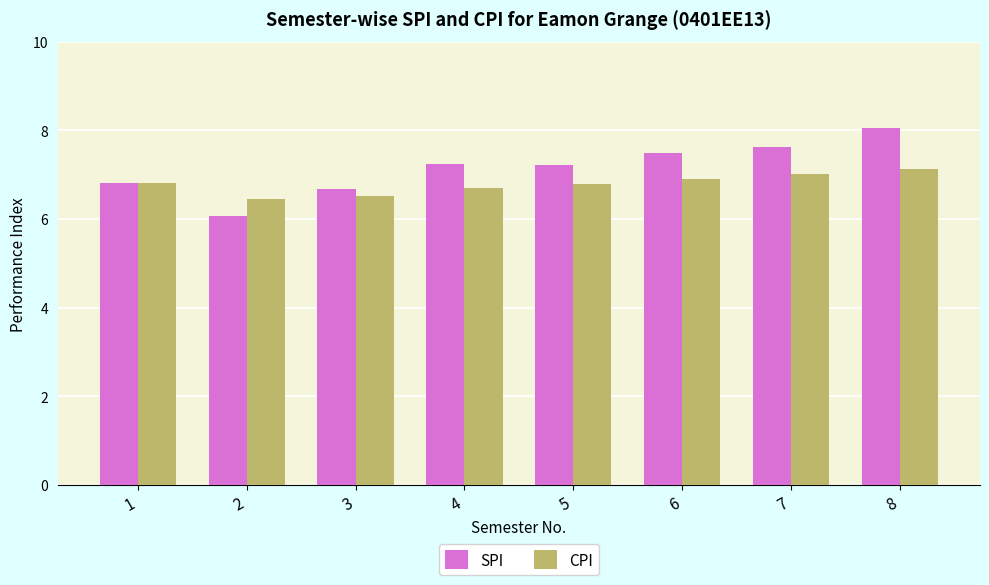

What is the approximate value of CPI at 3?

6.5